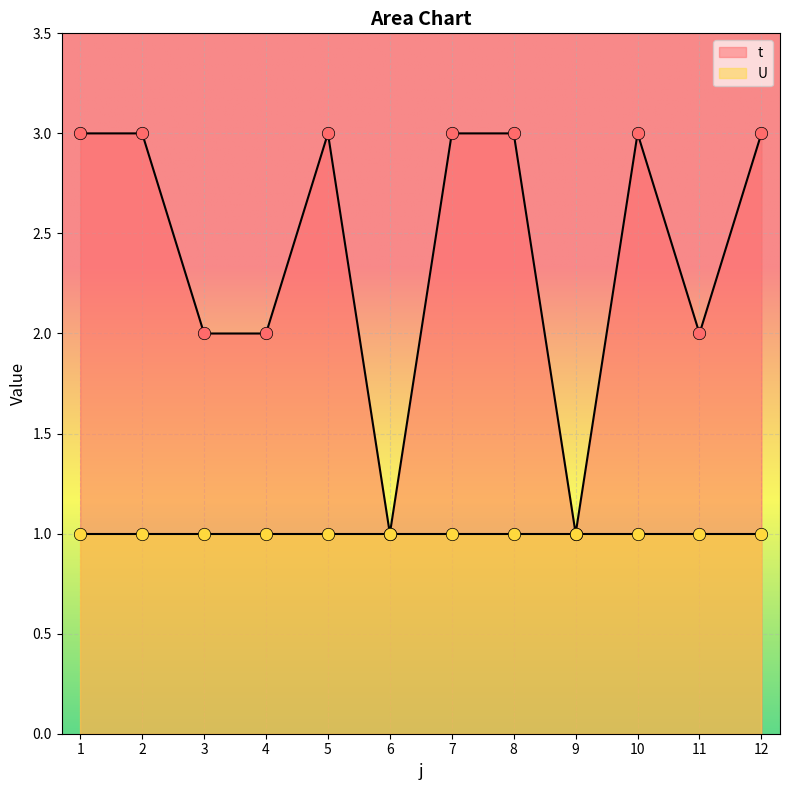

What is the change in value from 3 to 9?

-1